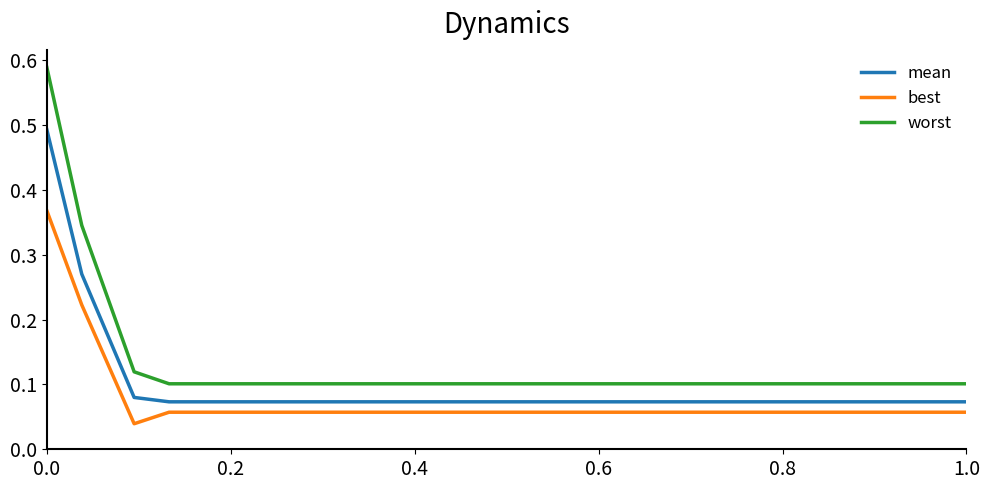

List the series in order of their peak value, lowest first.

best, mean, worst